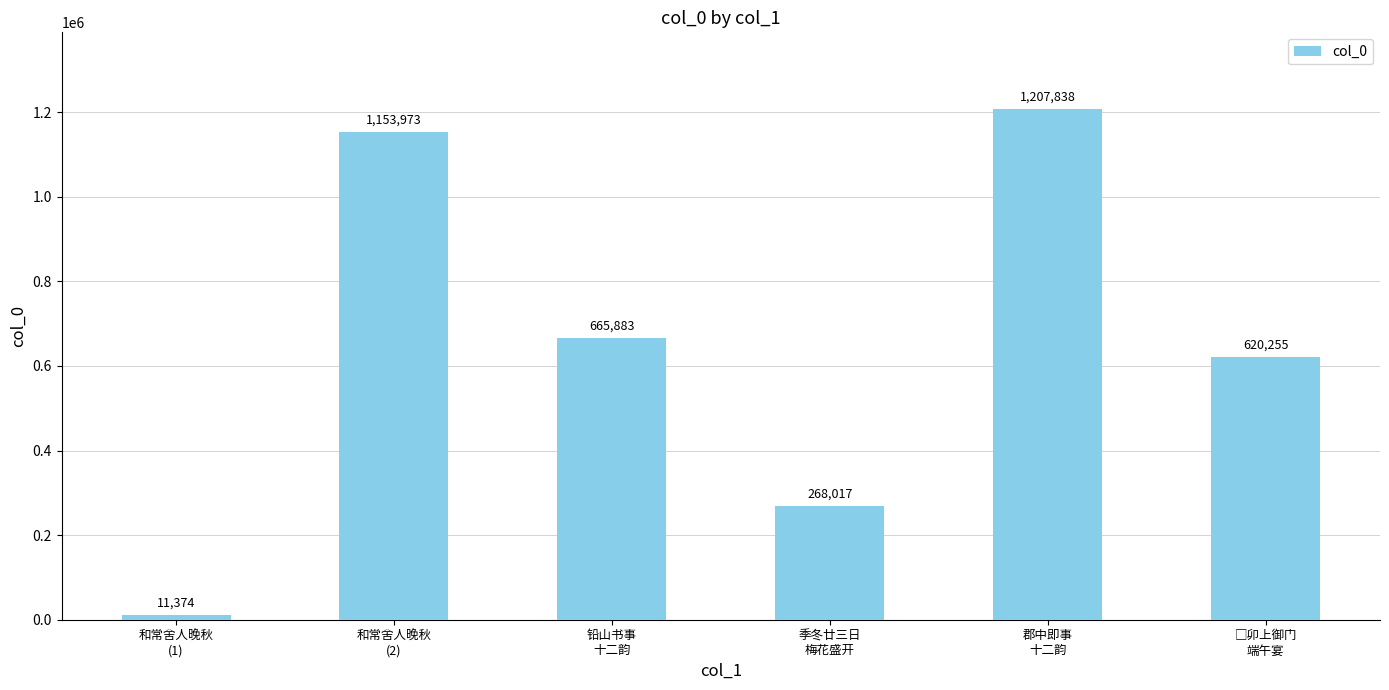

What is the label of the 4th bar from the left?

季冬廿三日
梅花盛开